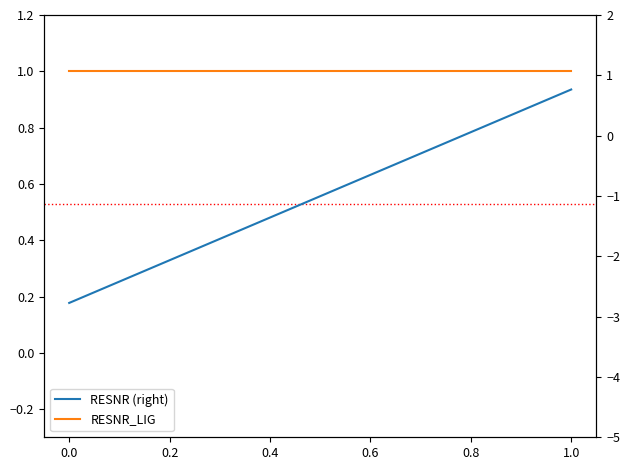

The RESNR (right) series shows 0.2 at 0.8. True or false?

False